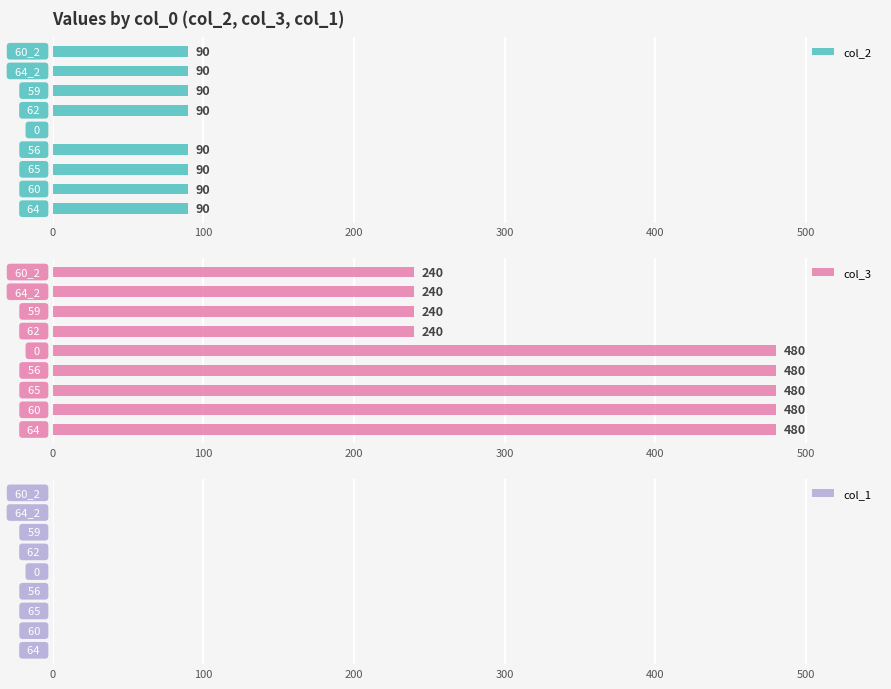

Which series has the widest spread of values?

col_3